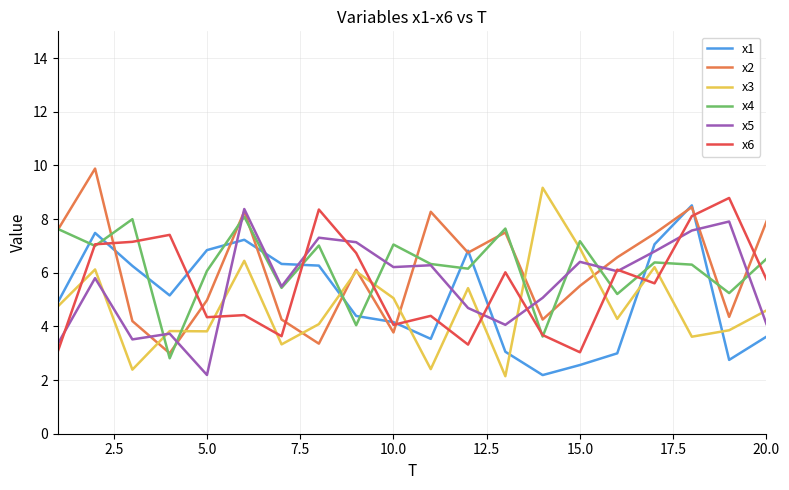

What is the minimum value shown in the chart?

2.1